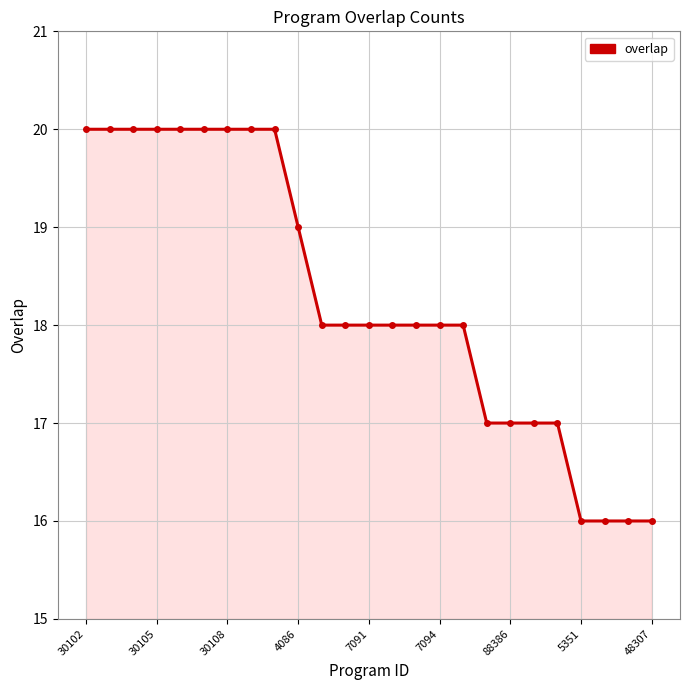

What is the greatest value displayed?

20